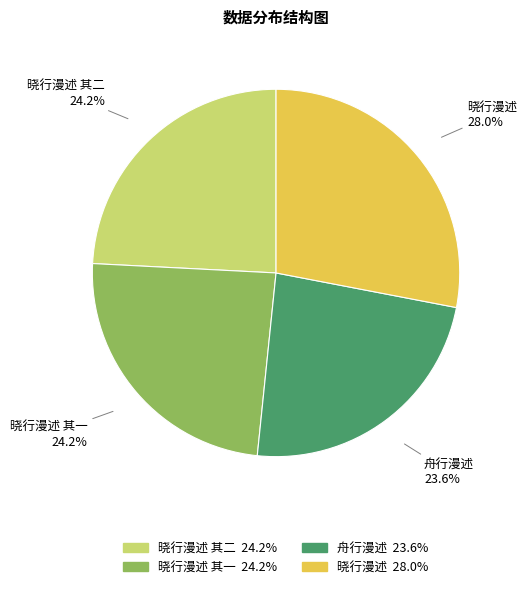

Does 舟行漫述 account for over 50% of the chart?

No